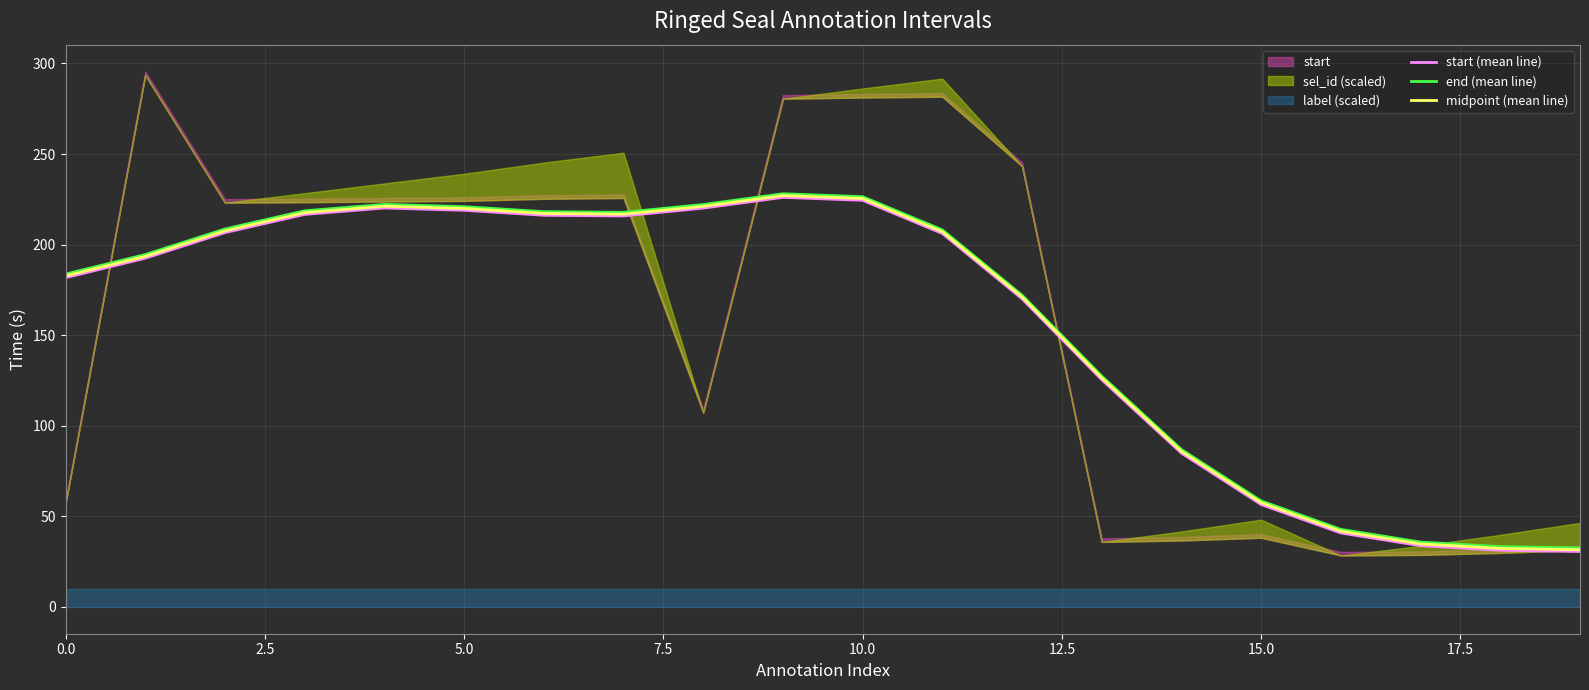

True or false: midpoint (mean line) has a value of 395.0 at 10.0.

False